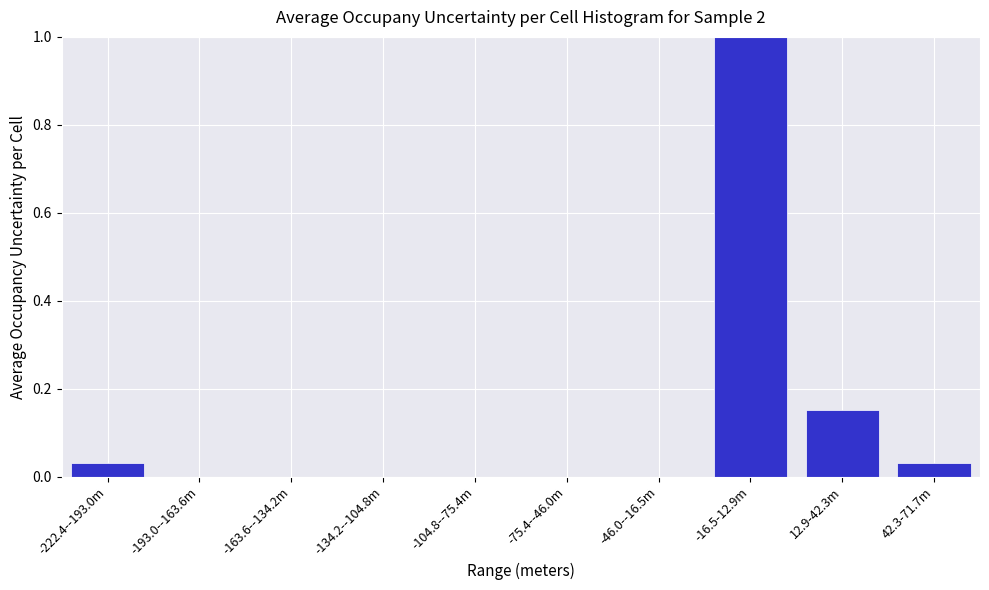

What is the sum of all values?

1.2